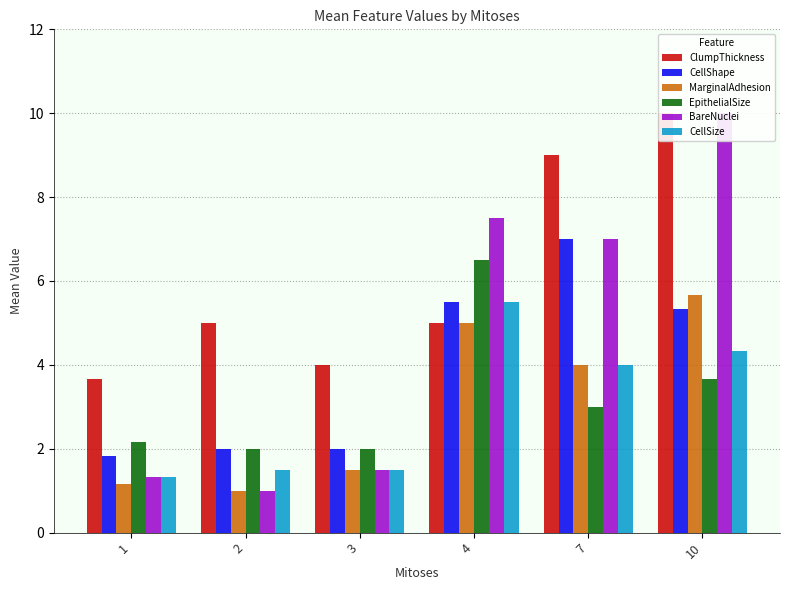

What is the spread (max minus min) of values at 7?

6.0